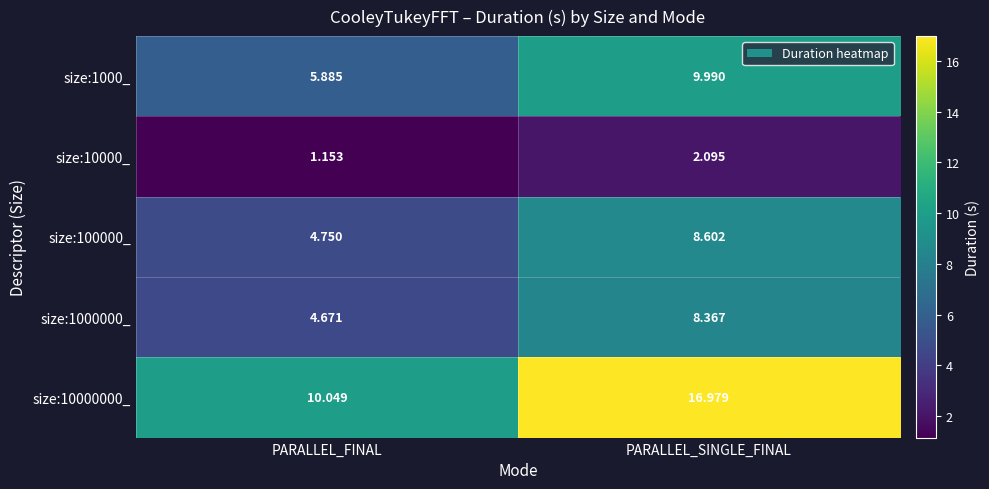

Rank the categories by size:1000000_ value from lowest to highest.

PARALLEL_FINAL, PARALLEL_SINGLE_FINAL